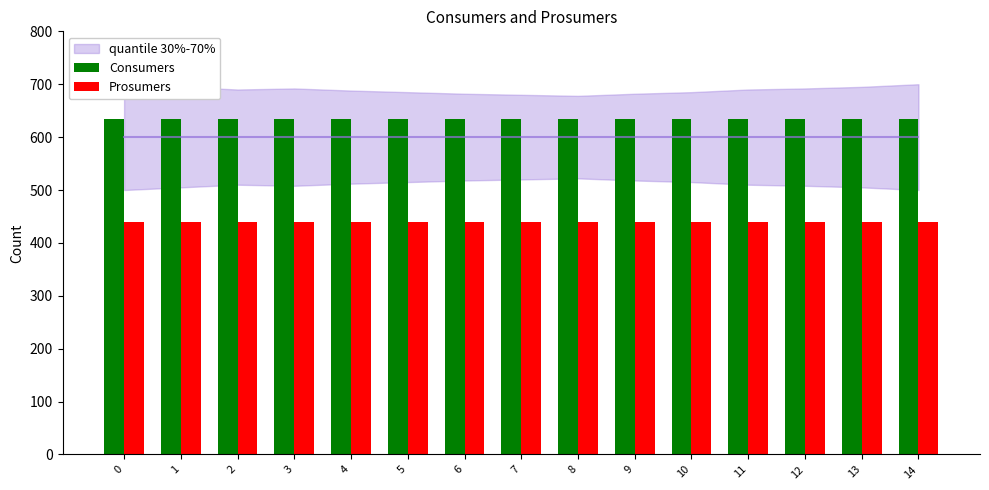

The value of Prosumers at 12 is 440. True or false?

True